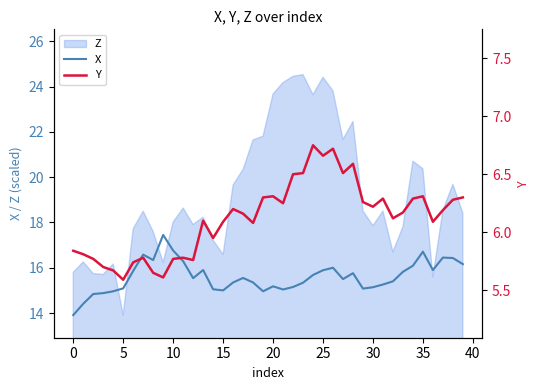

What is the average value of the Y series?

6.1